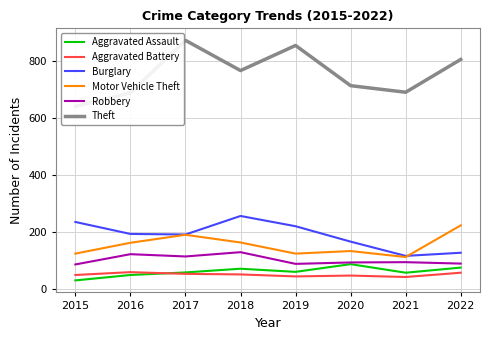

List the labels in order of Theft value, smallest first.

2015, 2016, 2021, 2020, 2018, 2022, 2019, 2017